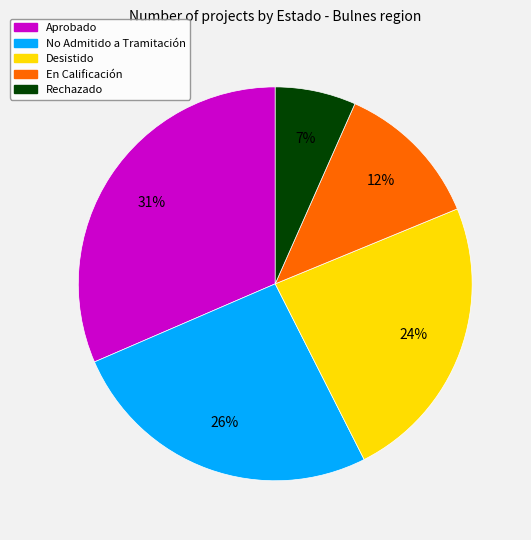

The Desistido slice represents 24% of the pie. True or false?

True